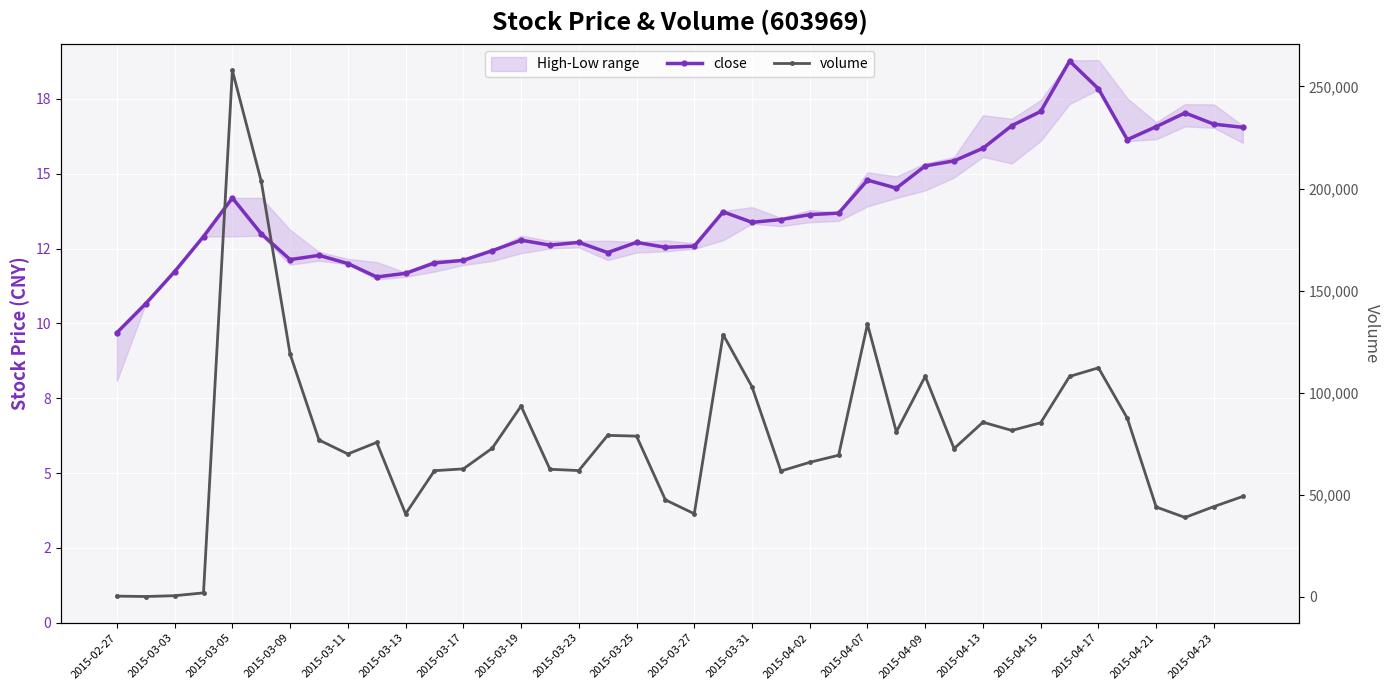

List the series in order of their overall mean, highest first.

volume, close